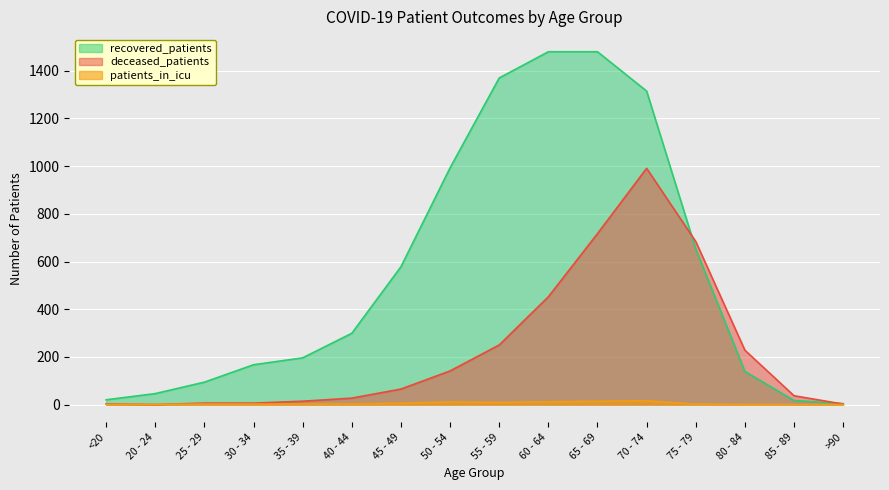

The value of deceased_patients at 70 - 74 is 671. True or false?

False